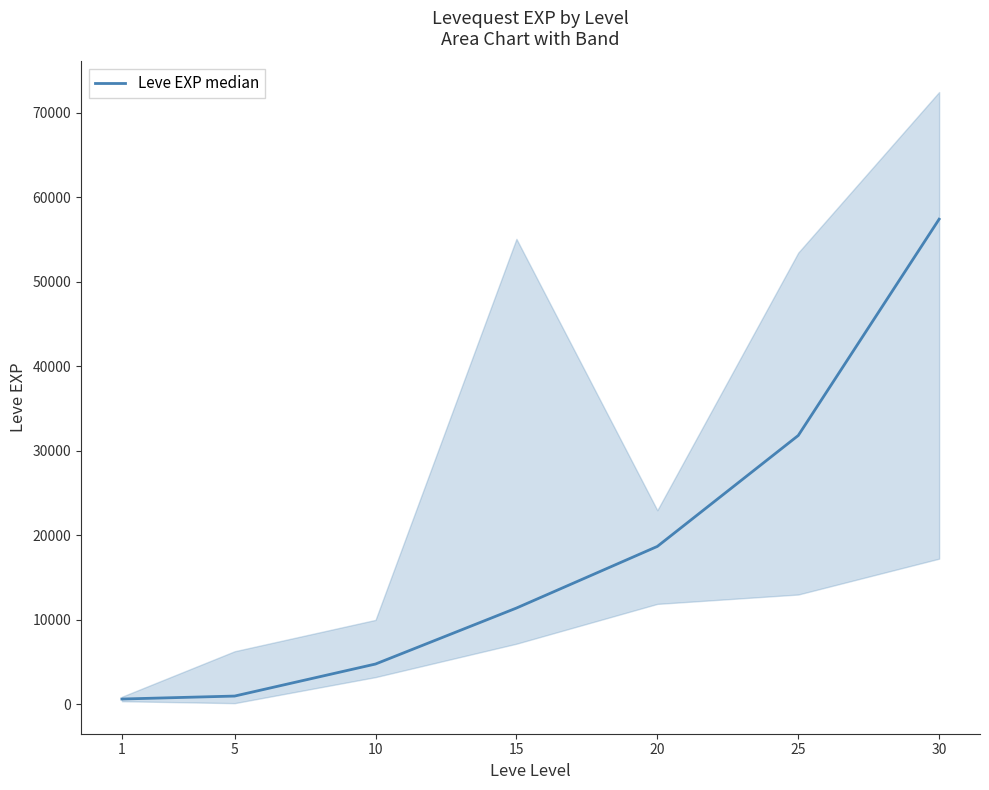

What is the average value?

17949